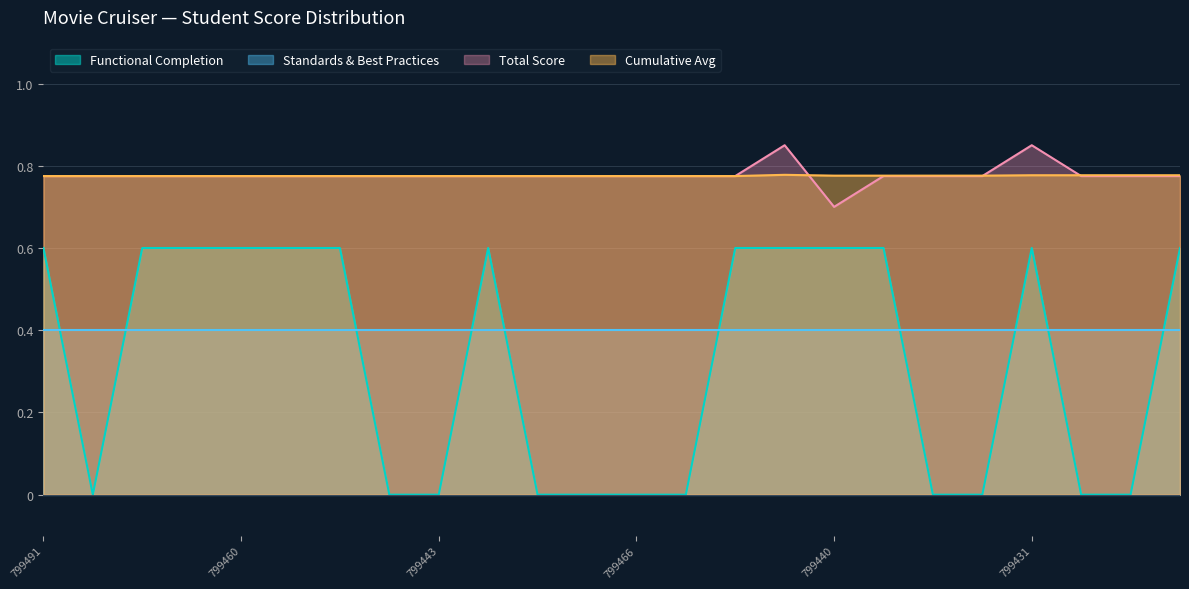

How many values in Functional Completion are above zero?

13